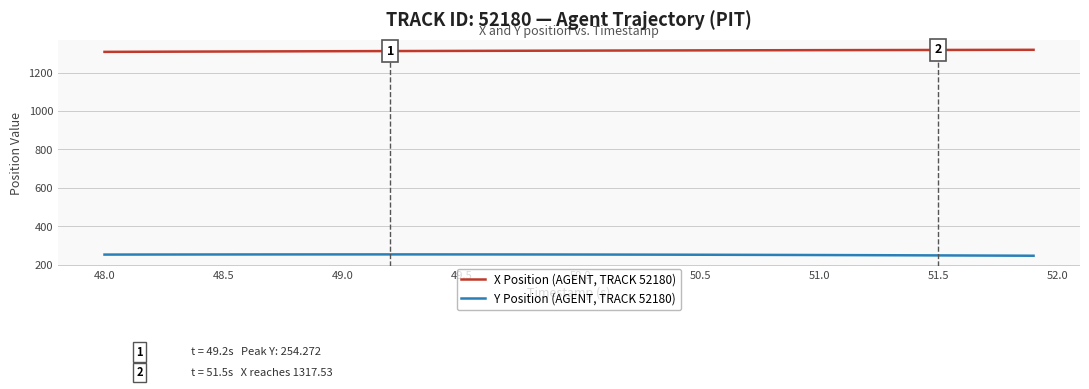

True or false: Y Position (AGENT, TRACK 52180) and X Position (AGENT, TRACK 52180) cross at least once.

False